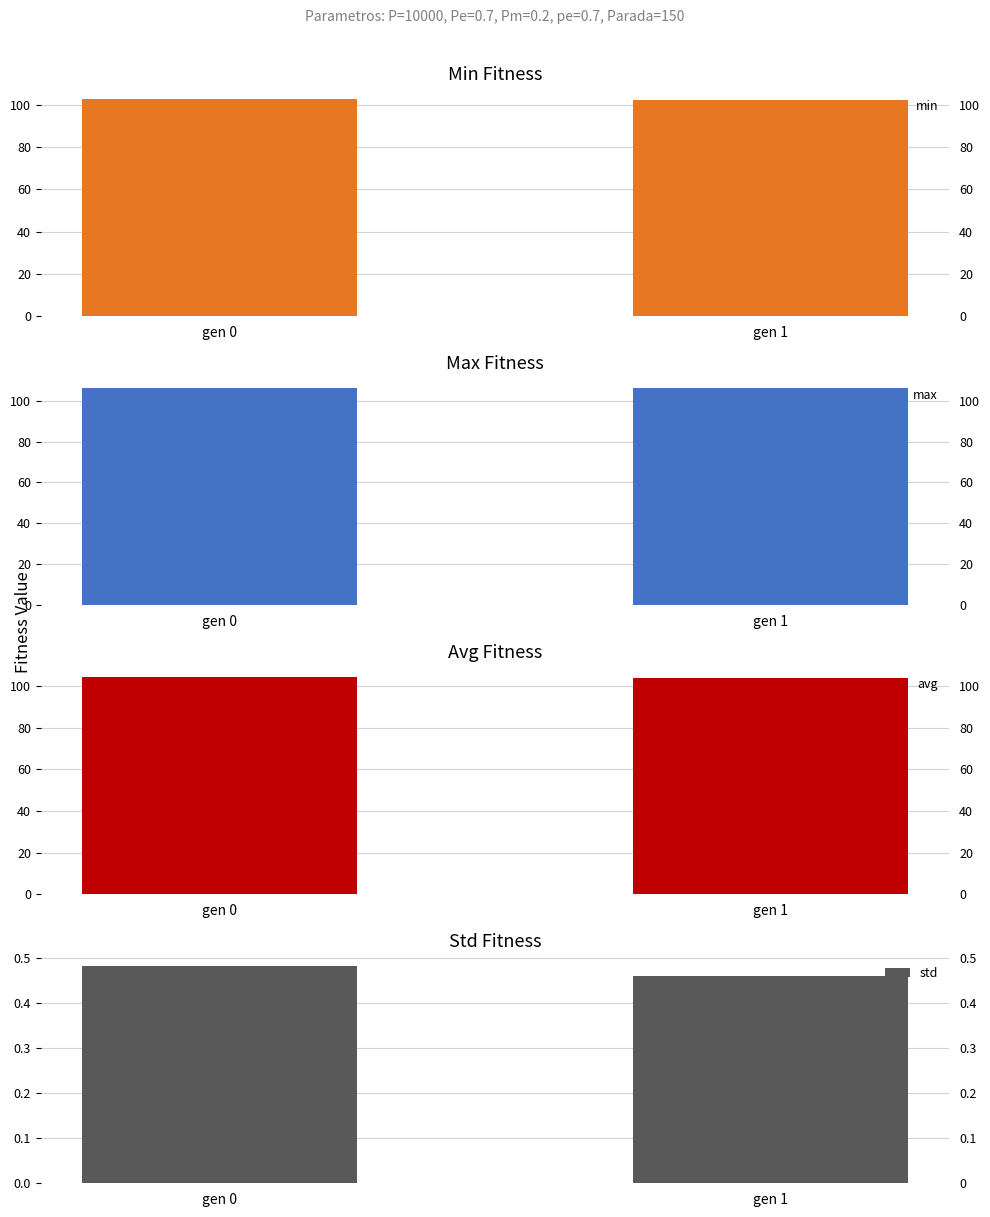

At which label does min reach its minimum?

gen 1